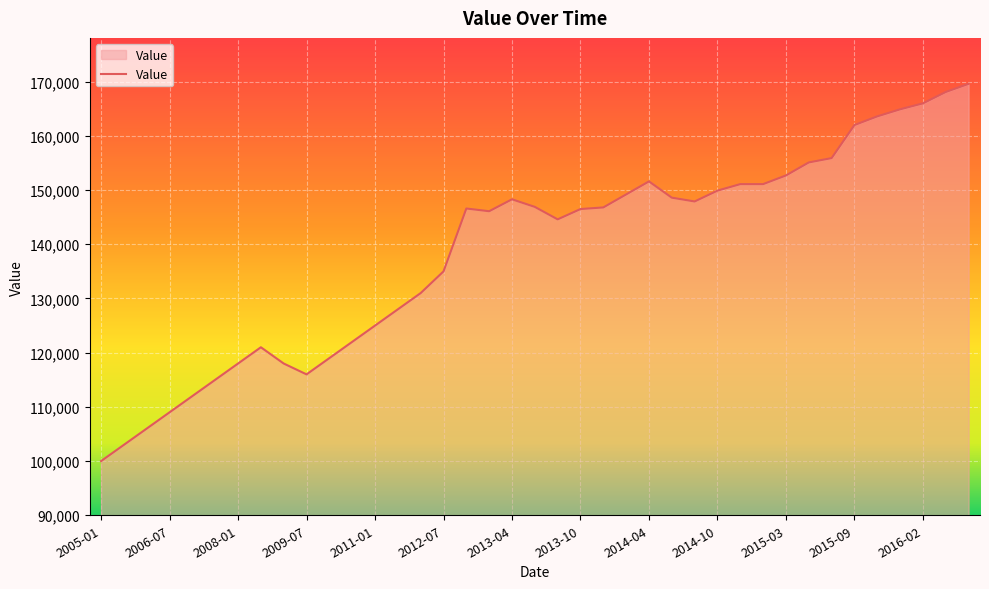

What is the difference between the maximum and minimum values?

69600